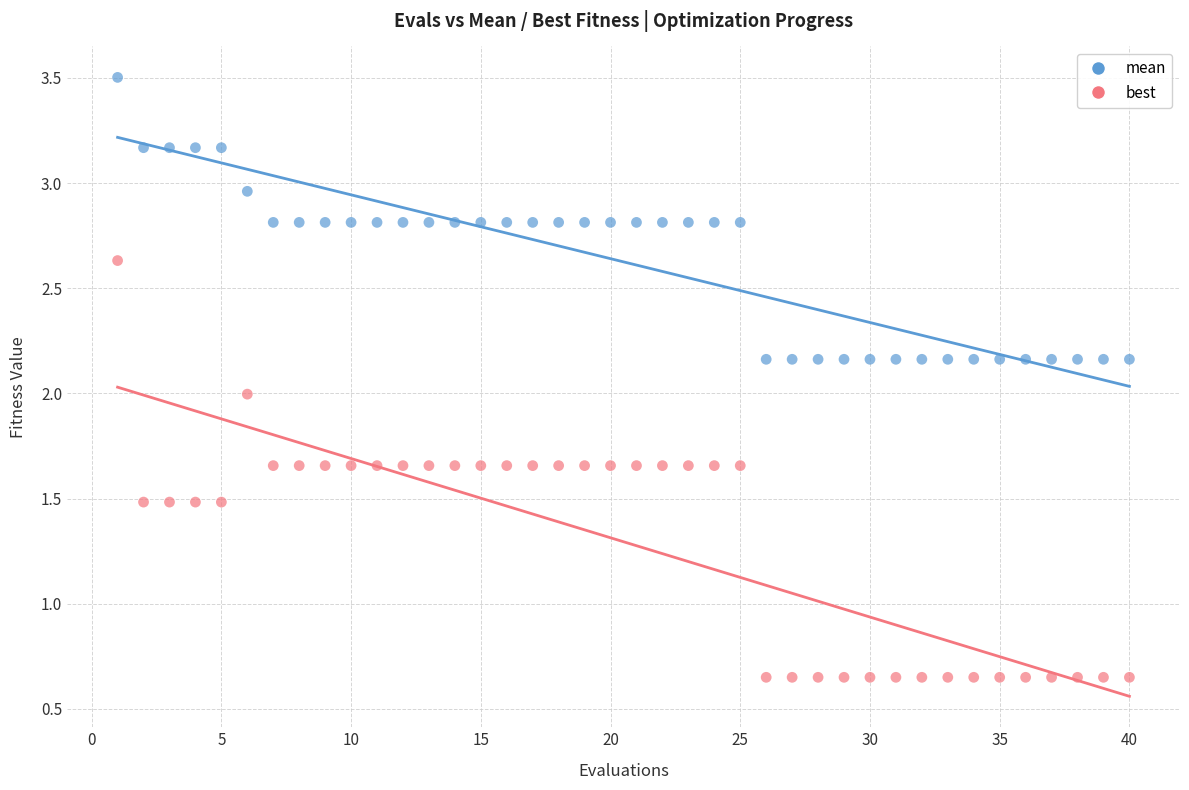

Which series contains the highest Y value?

mean